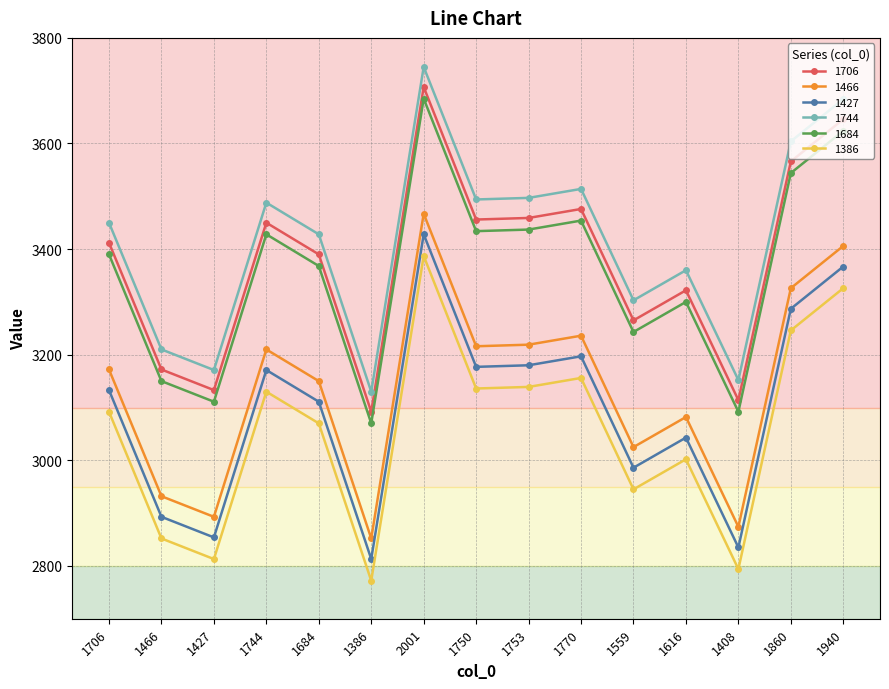

How many distinct data groups are displayed?

6